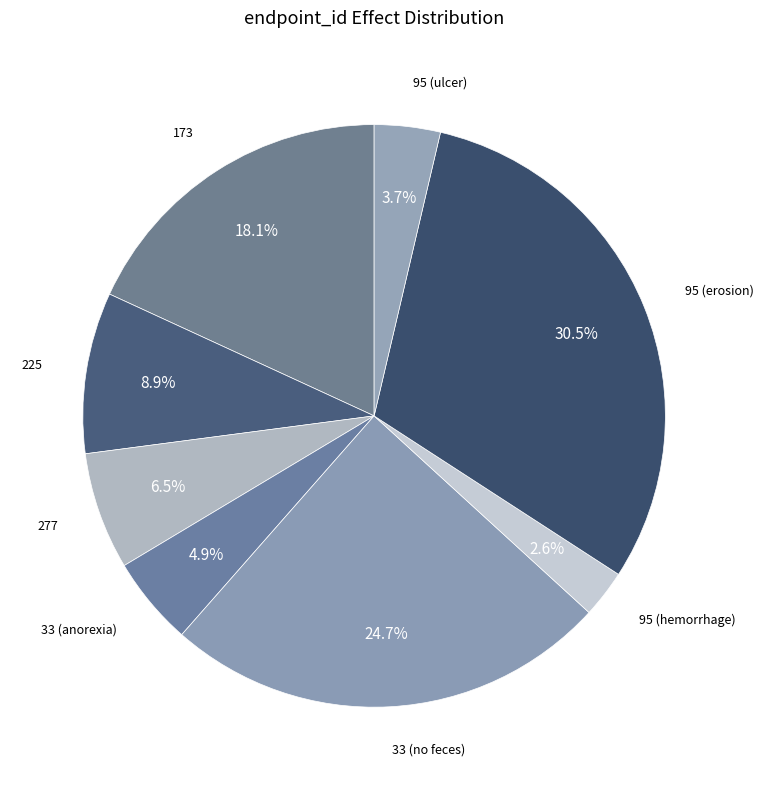

How many slices are in this pie chart?

8